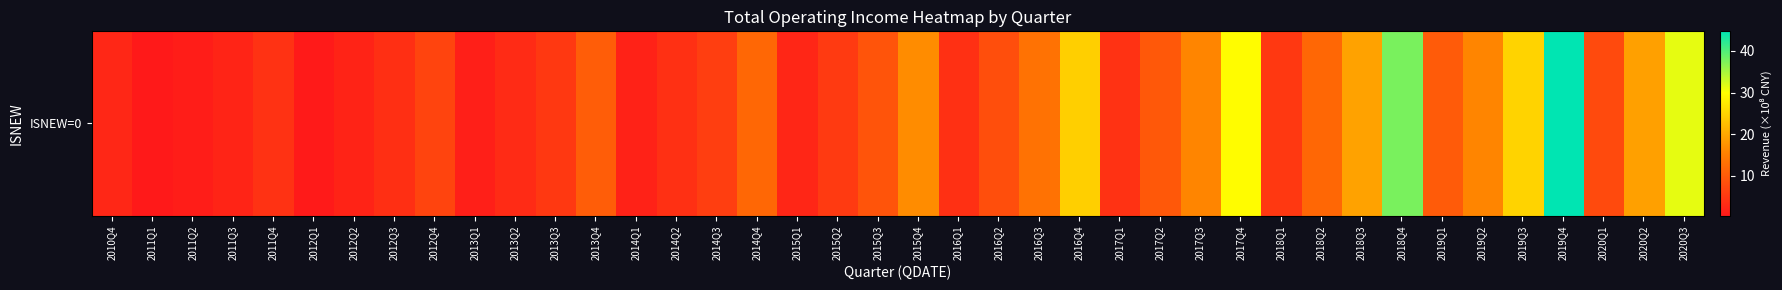

How many categories are shown in the chart?

40